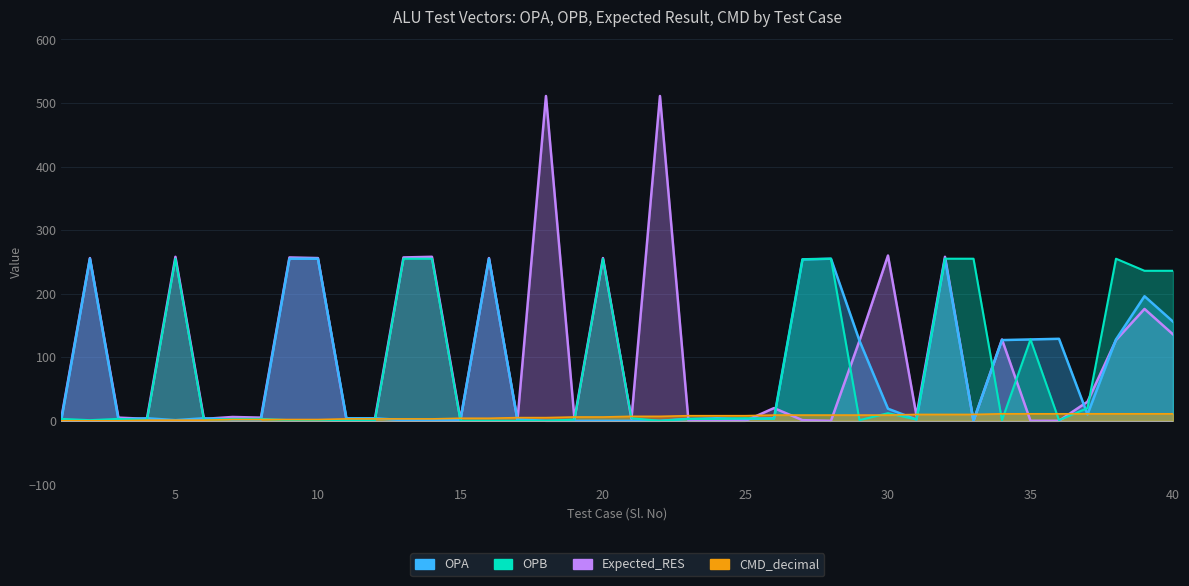

The value of Expected_RES at 6 is 3. True or false?

True